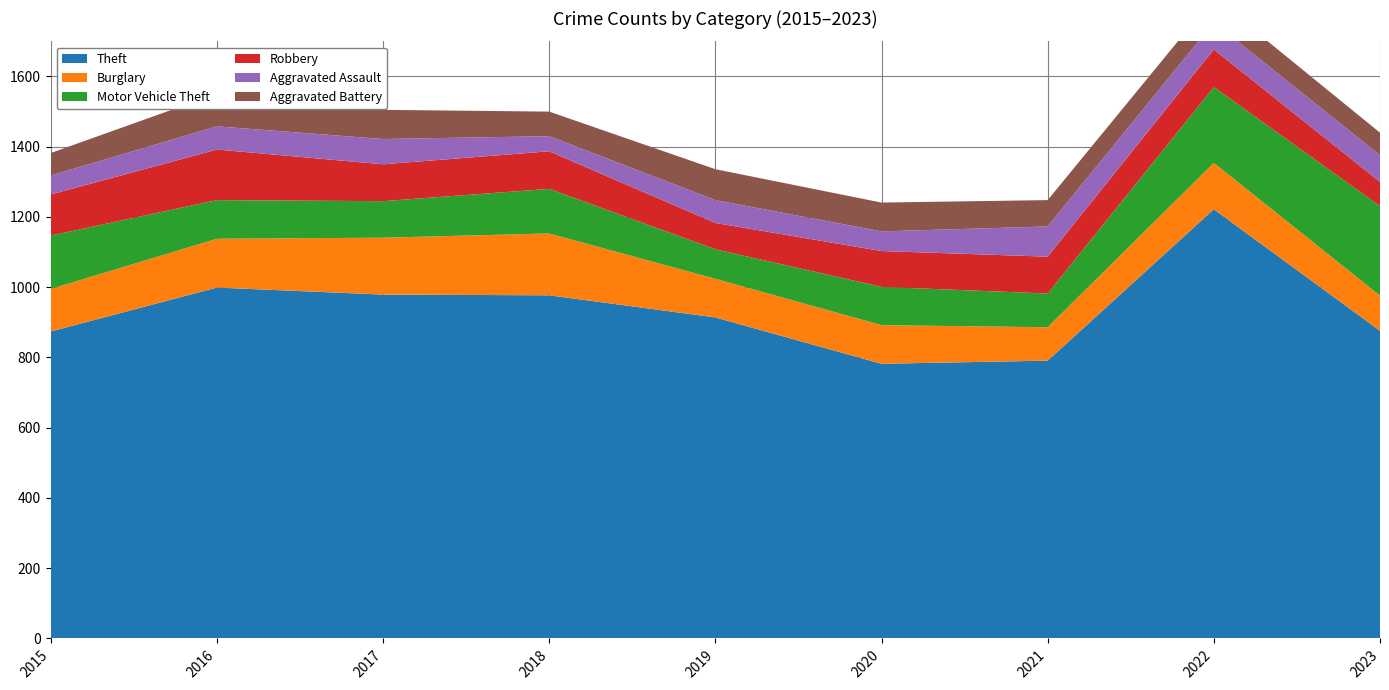

Reading left to right, list all the values displayed in this chart.

Theft: 2015=874	2016=999	2017=979	2018=977	2019=914	2020=782	2021=791	2022=1222	2023=876
Burglary: 2015=121	2016=139	2017=162	2018=176	2019=110	2020=110	2021=95	2022=132	2023=100
Motor Vehicle Theft: 2015=152	2016=110	2017=104	2018=127	2019=84	2020=109	2021=96	2022=216	2023=255
Robbery: 2015=117	2016=144	2017=105	2018=107	2019=75	2020=102	2021=105	2022=107	2023=69
Aggravated Assault: 2015=54	2016=66	2017=72	2018=43	2019=65	2020=56	2021=86	2022=77	2023=76
Aggravated Battery: 2015=64	2016=93	2017=83	2018=70	2019=88	2020=82	2021=75	2022=71	2023=64